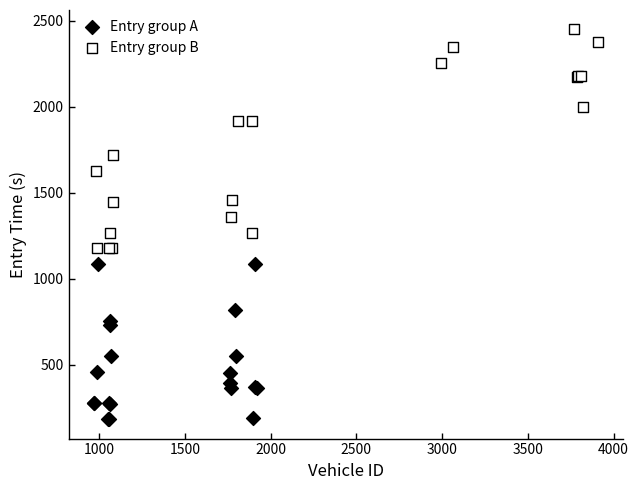

Which series reaches the maximum Y coordinate?

Entry group B